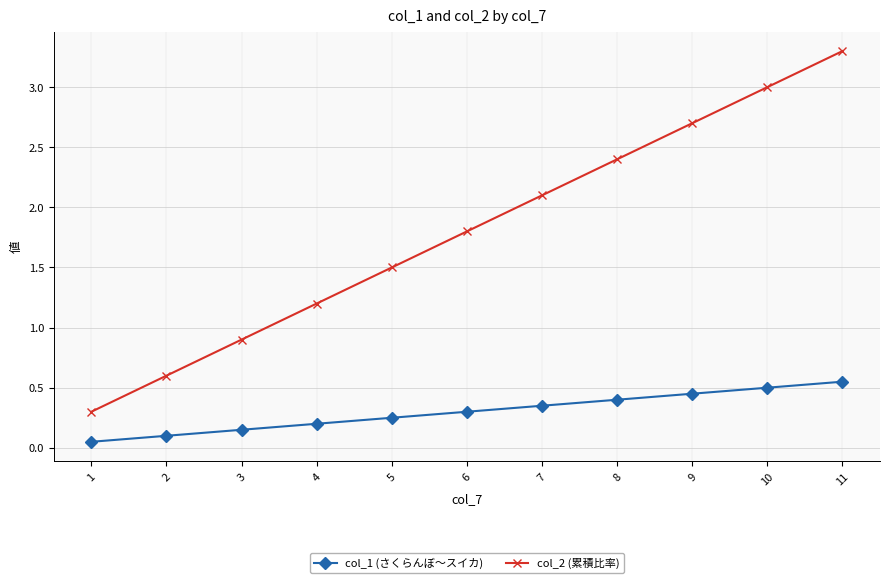

List the series in order of their overall mean, highest first.

col_2 (累積比率), col_1 (さくらんぼ〜スイカ)